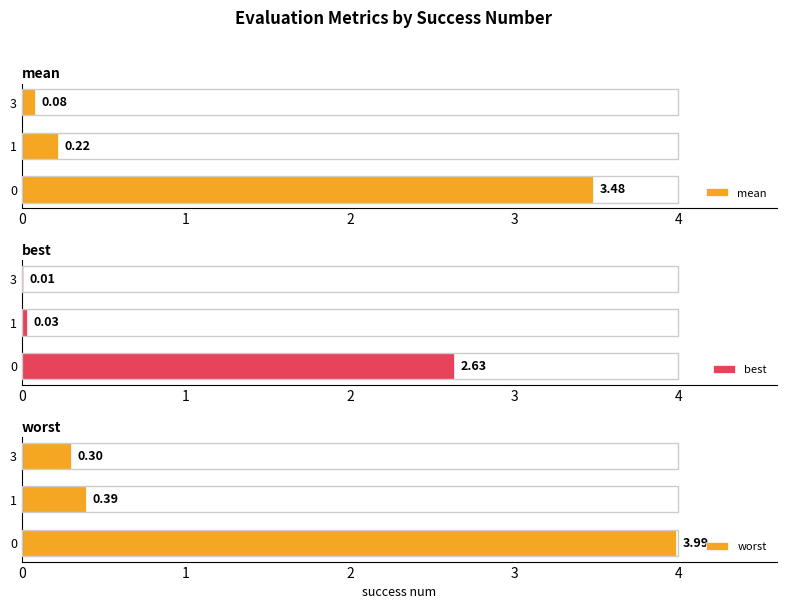

Rank the categories by mean value from highest to lowest.

0, 1, 3